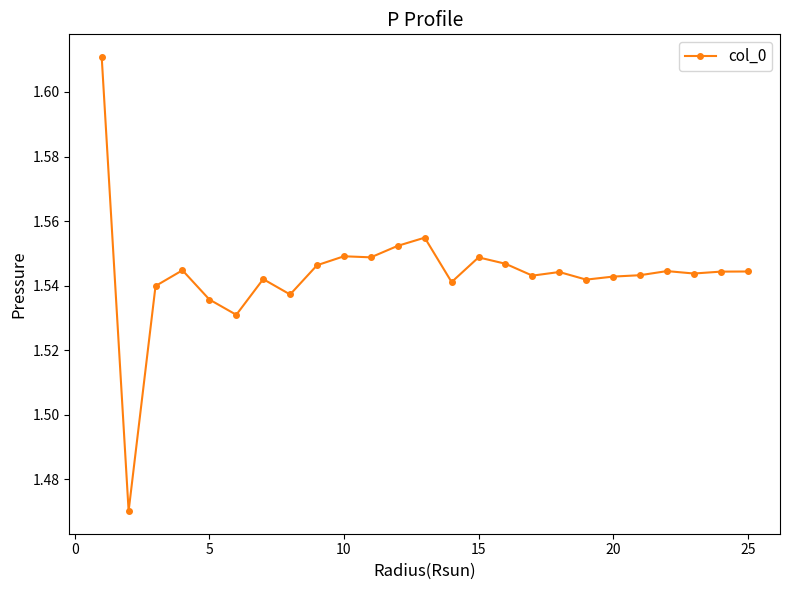

True or false: there are more than 1 points higher than both neighbors.

True